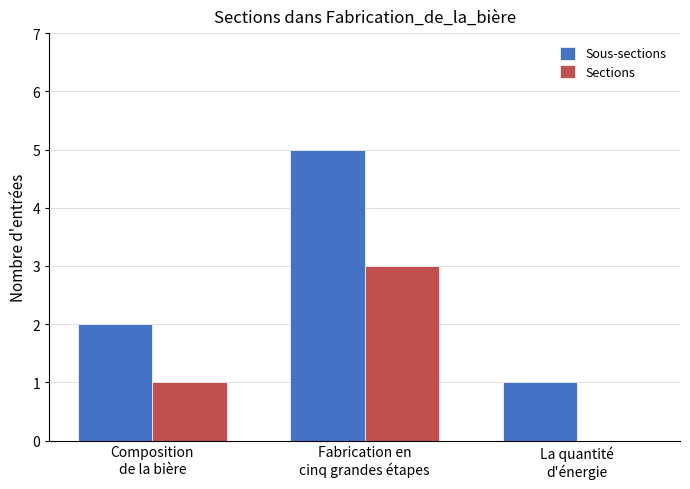

What is the average value of the Sous-sections series?

3